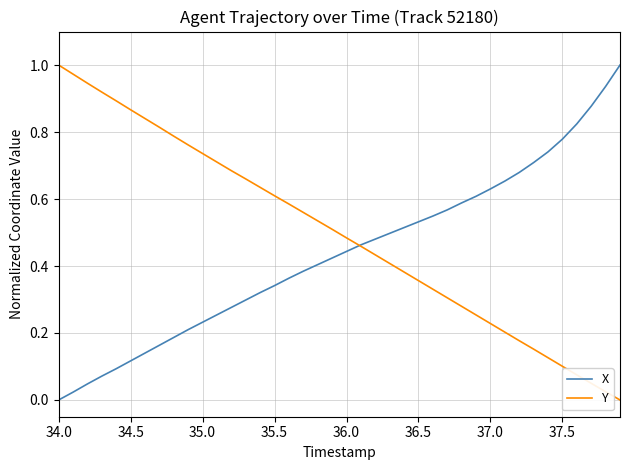

Rank the series by their average value, from highest to lowest.

Y, X